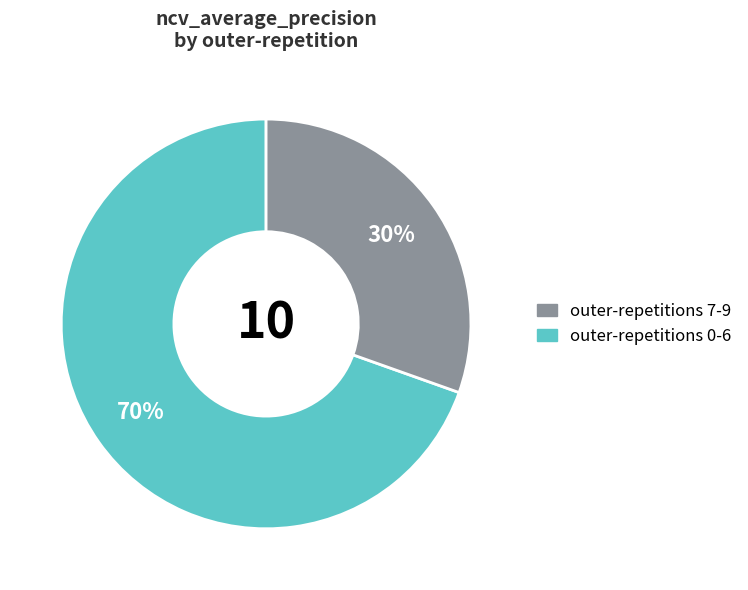

Is there a majority slice in this chart?

Yes